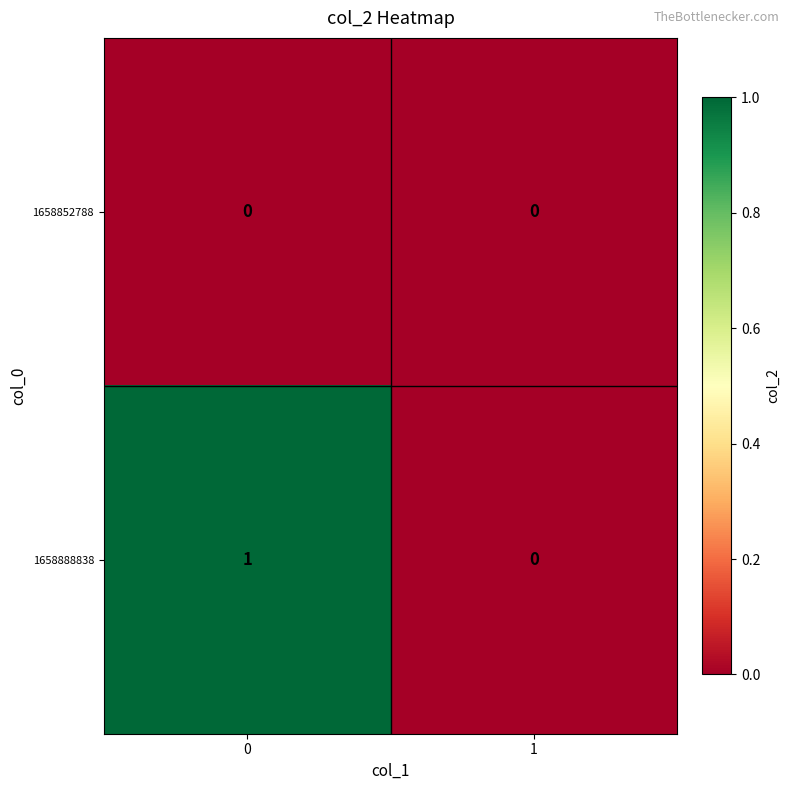

Which series has the widest spread of values?

1658888838